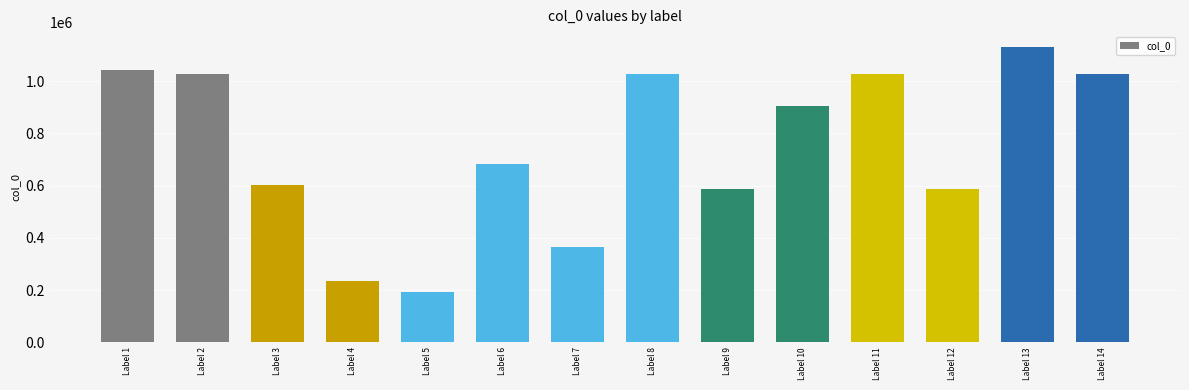

What is the smallest value displayed?

191481